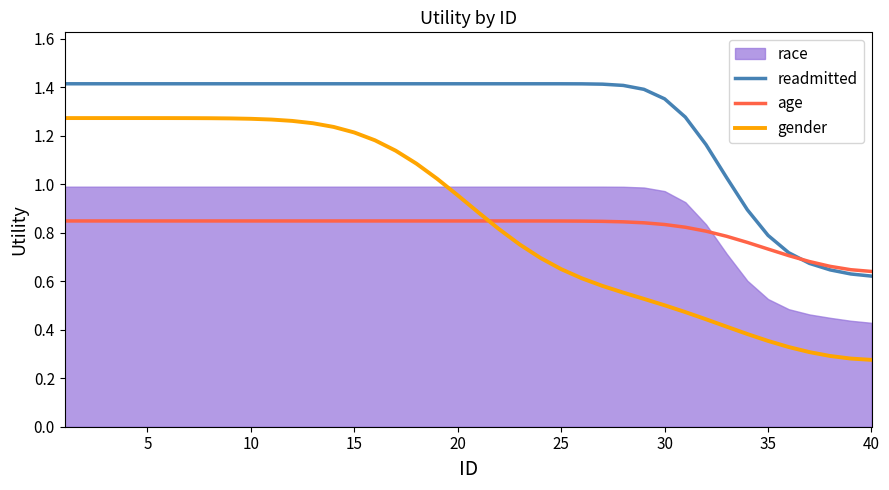

True or false: gender and readmitted cross at least once.

False